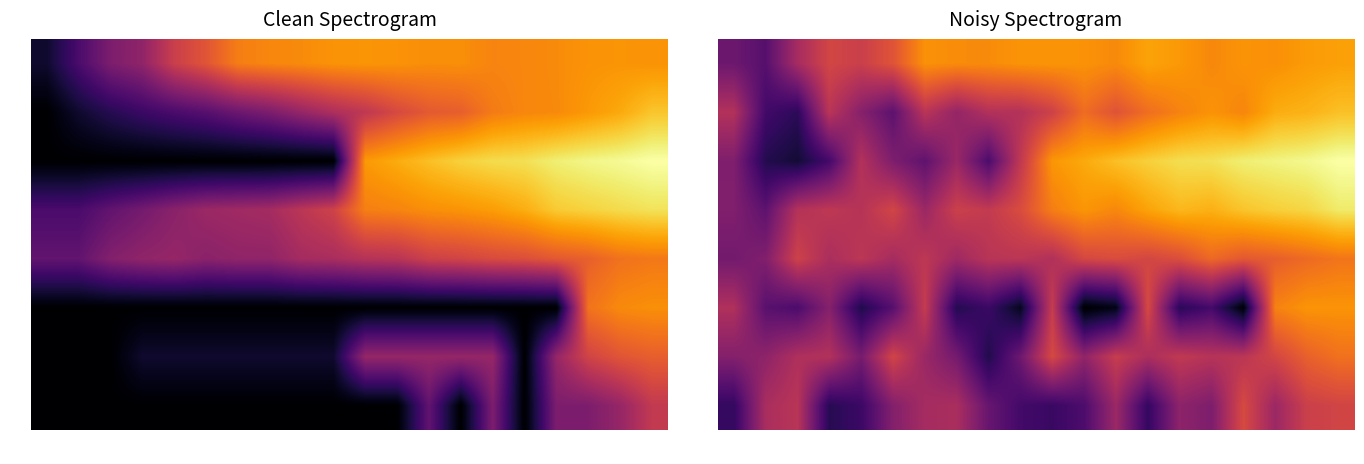

What is the smallest value displayed?

0.9